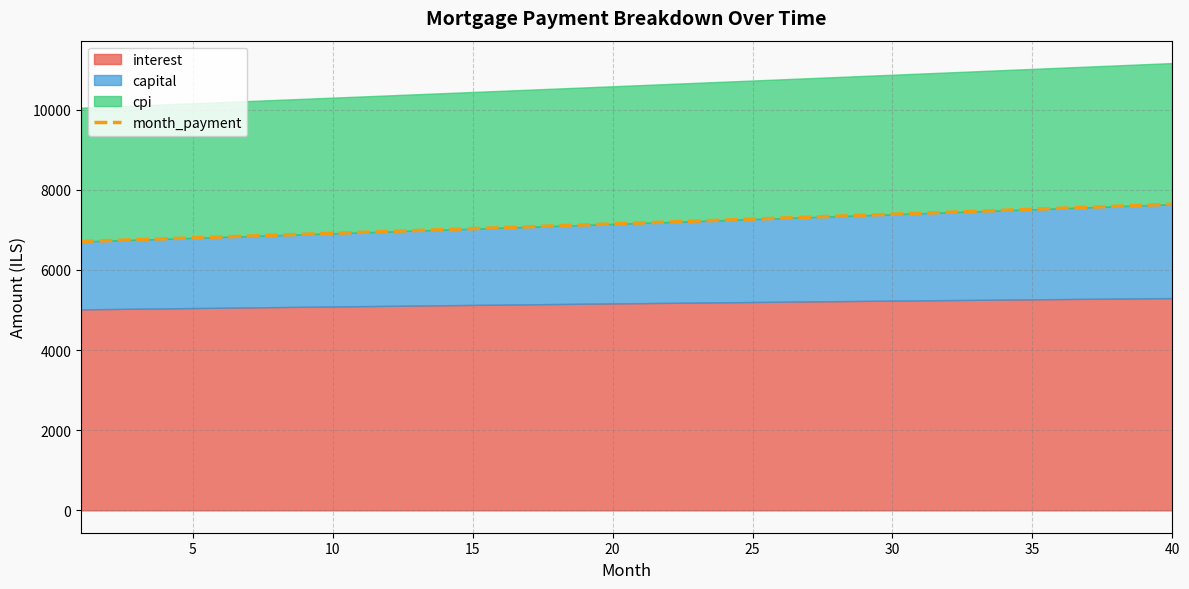

What is the maximum value for month_payment?

7640.8